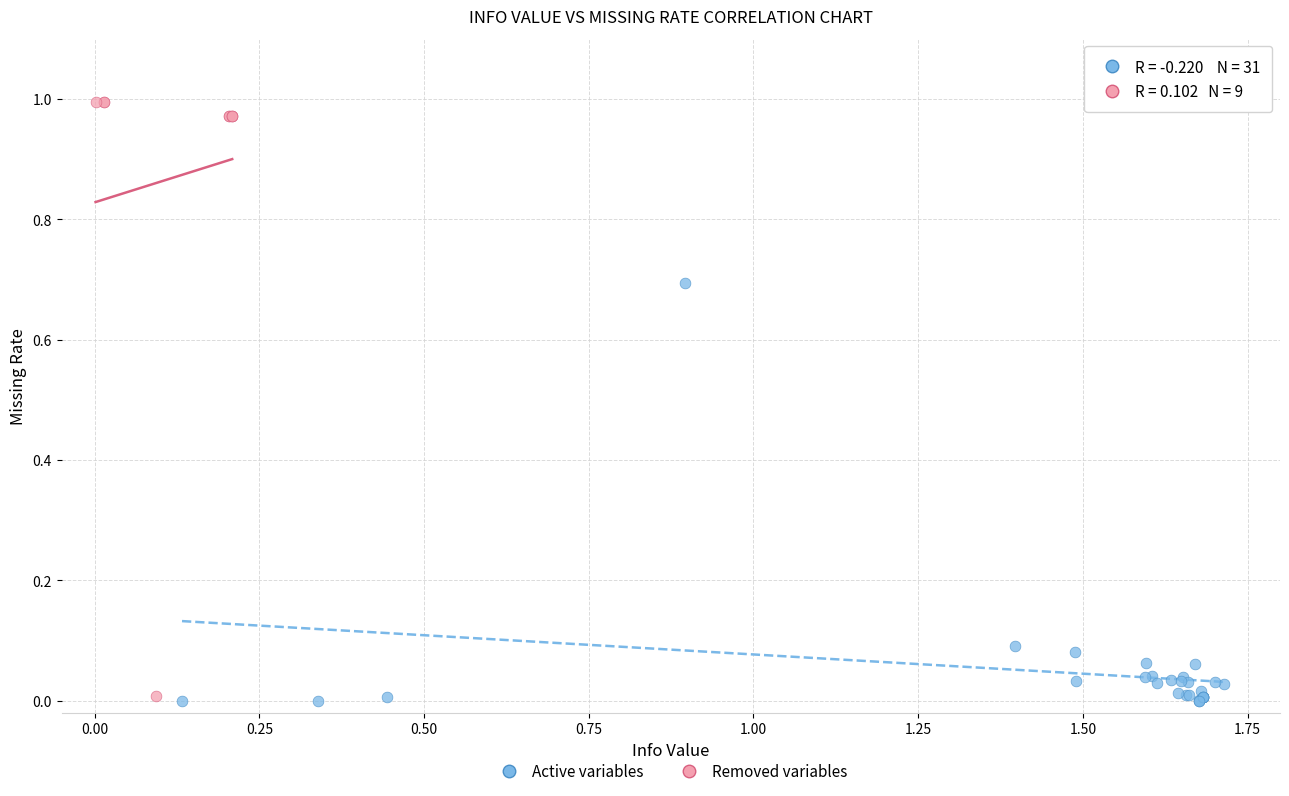

Which series has the largest Y range (max minus min)?

Removed variables